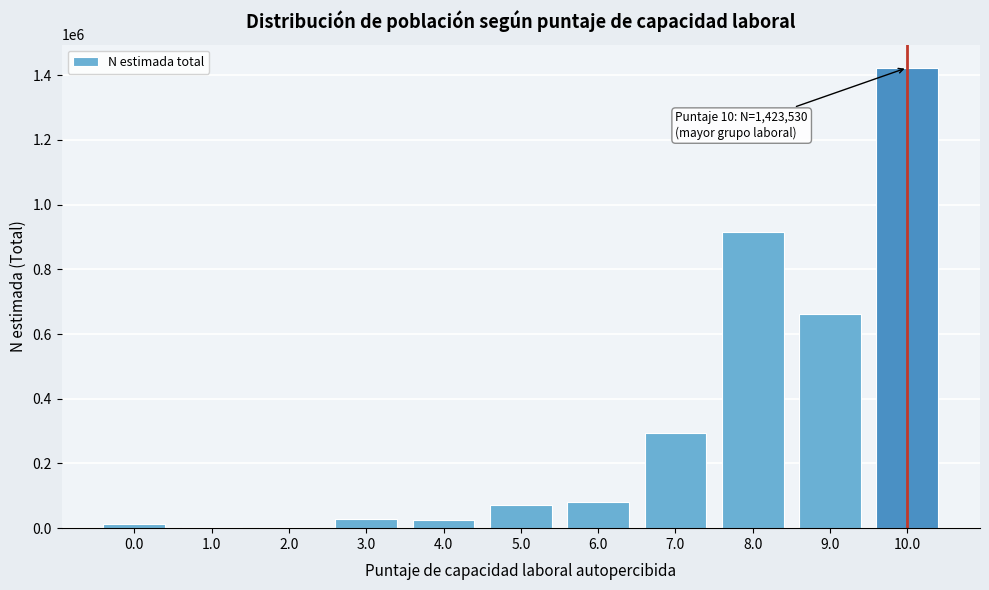

Which has a higher value, 6.0 or 9.0?

9.0